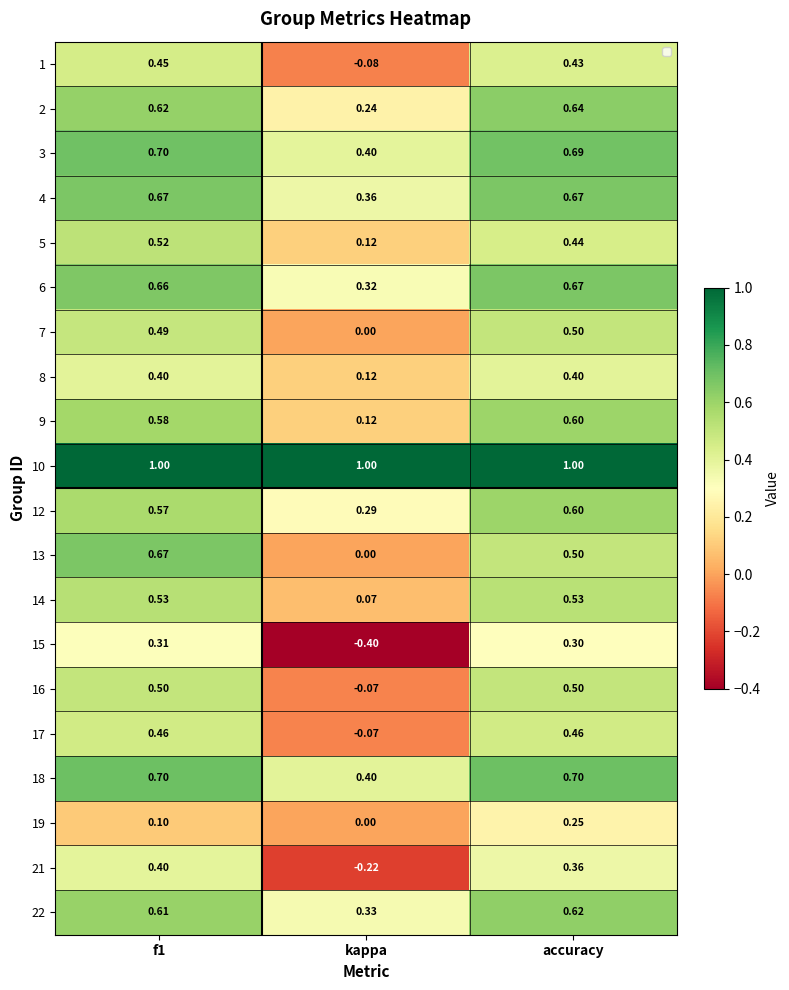

Is the value of 19 at f1 greater than the value of 21 at kappa?

Yes